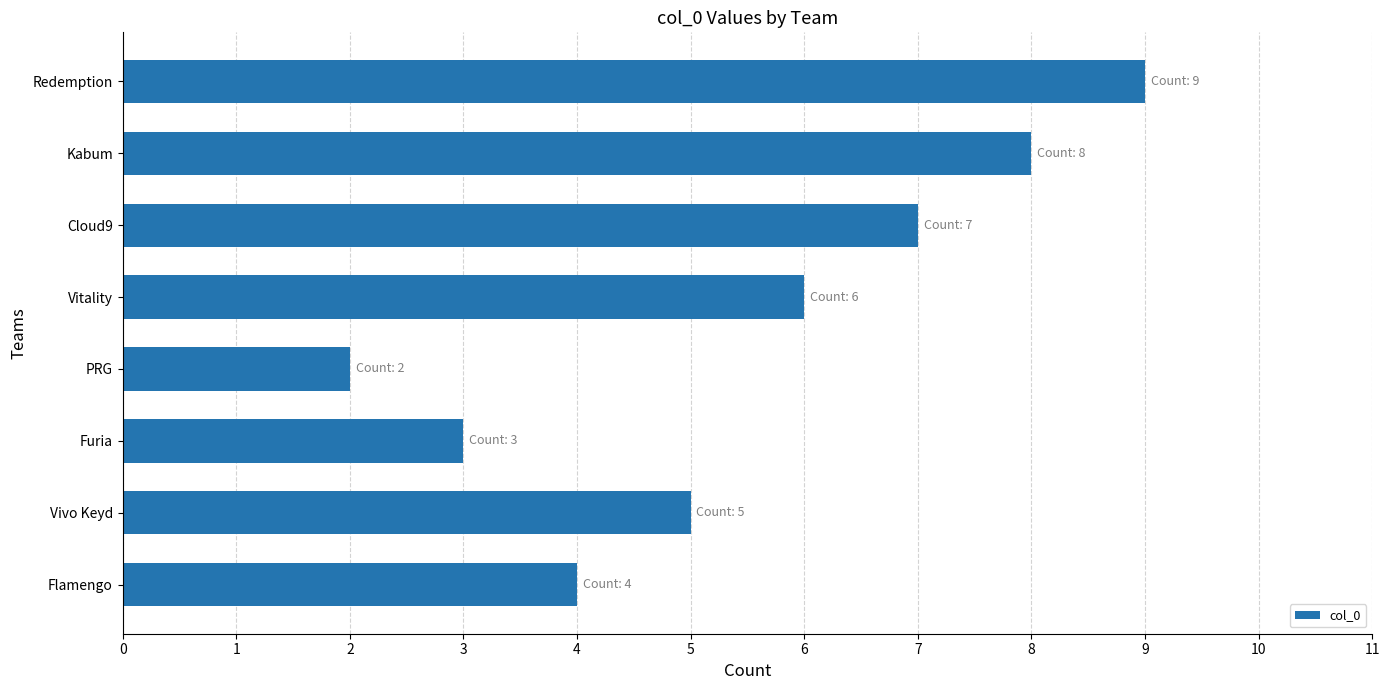

Which category has the highest value across all series?

Redemption